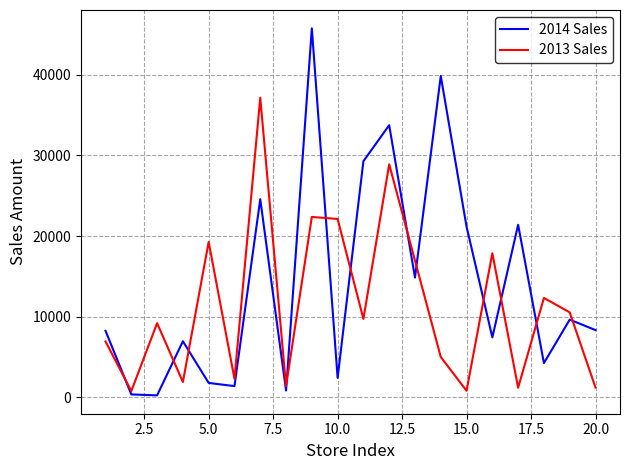

Which series has the largest total across all categories?

2014 Sales